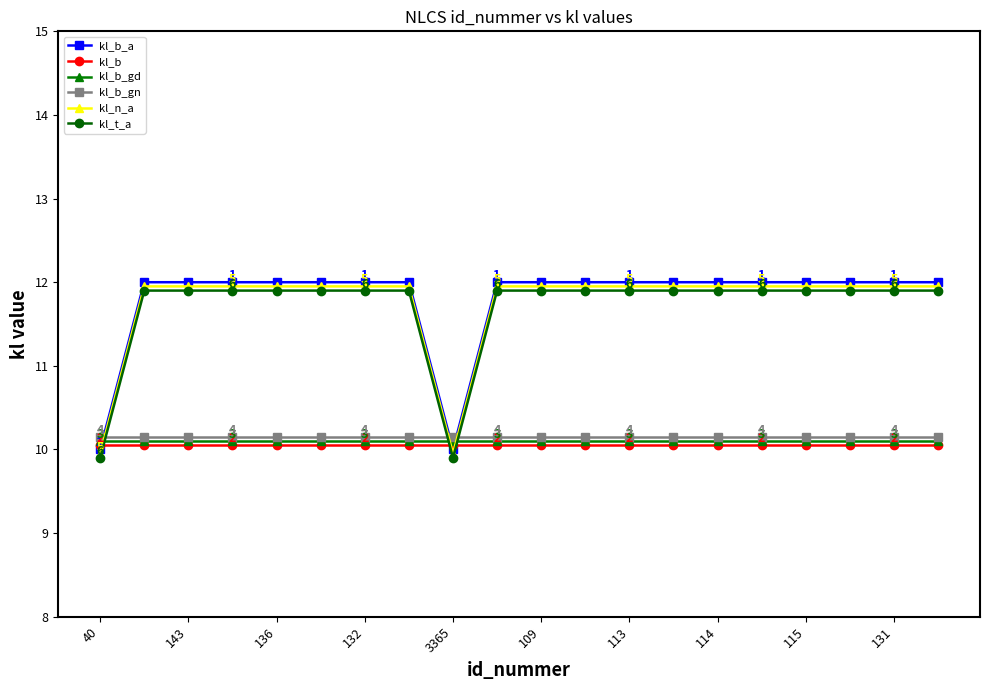

What is the lowest value of the kl_b_gn series?

10.2